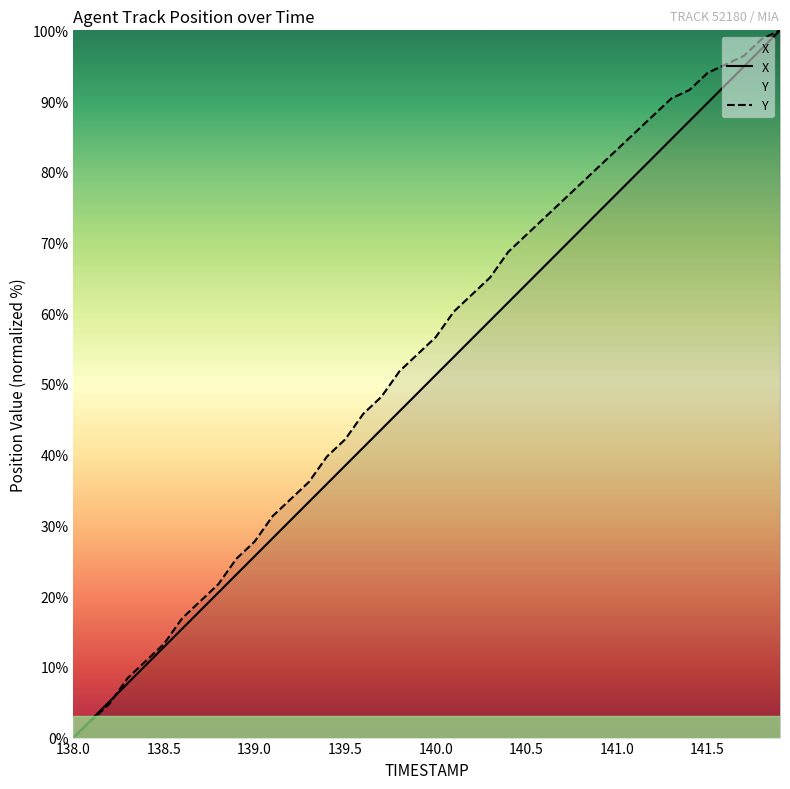

What is the sum of all X values?

1999.8